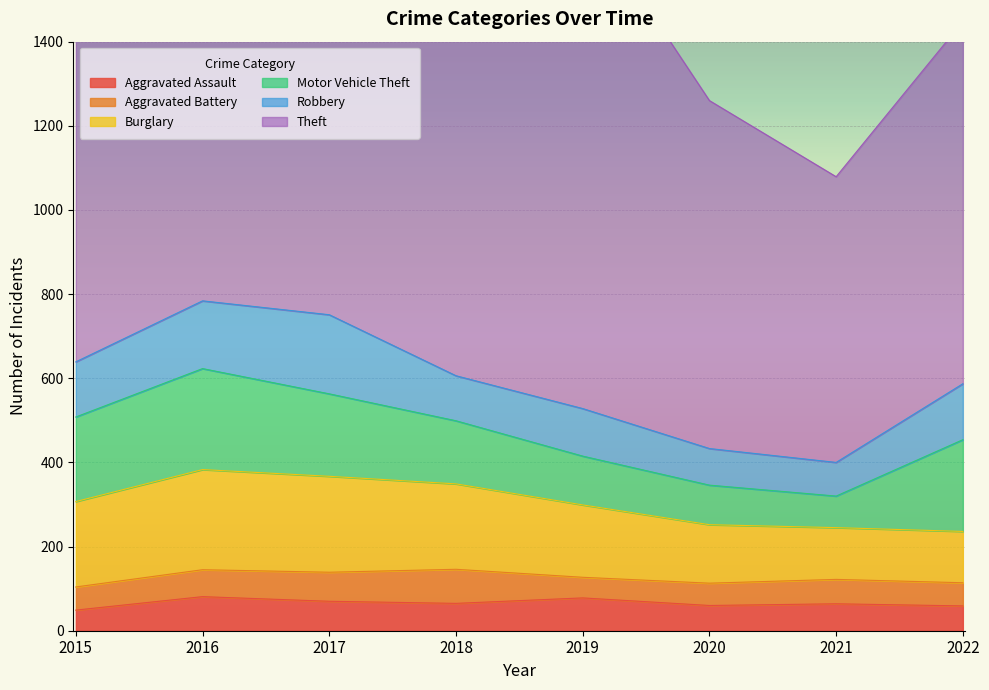

What is the total value across all series at 2018?

1681